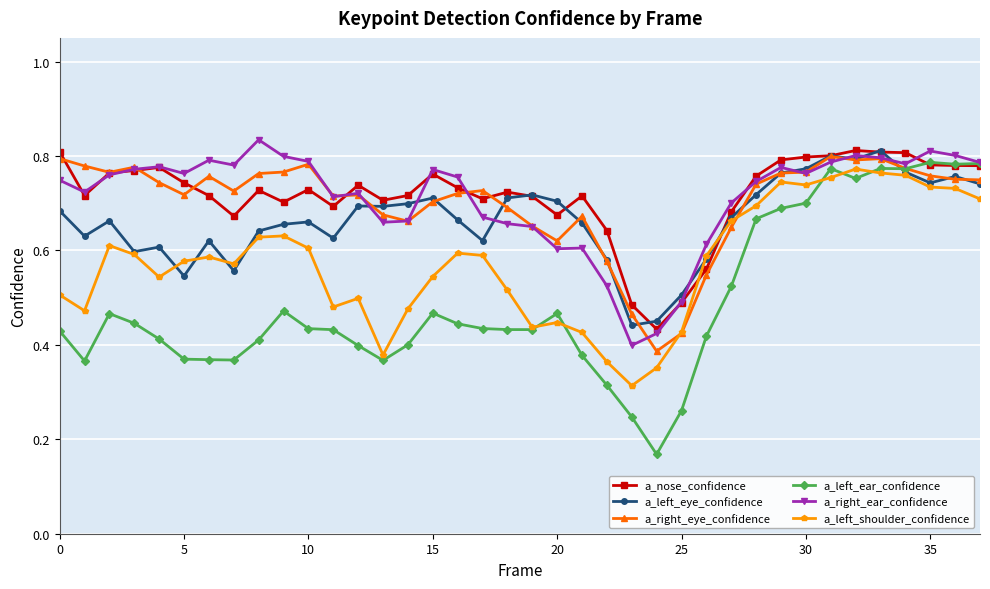

Count the a_right_eye_confidence values in the range 0 to 1.

38